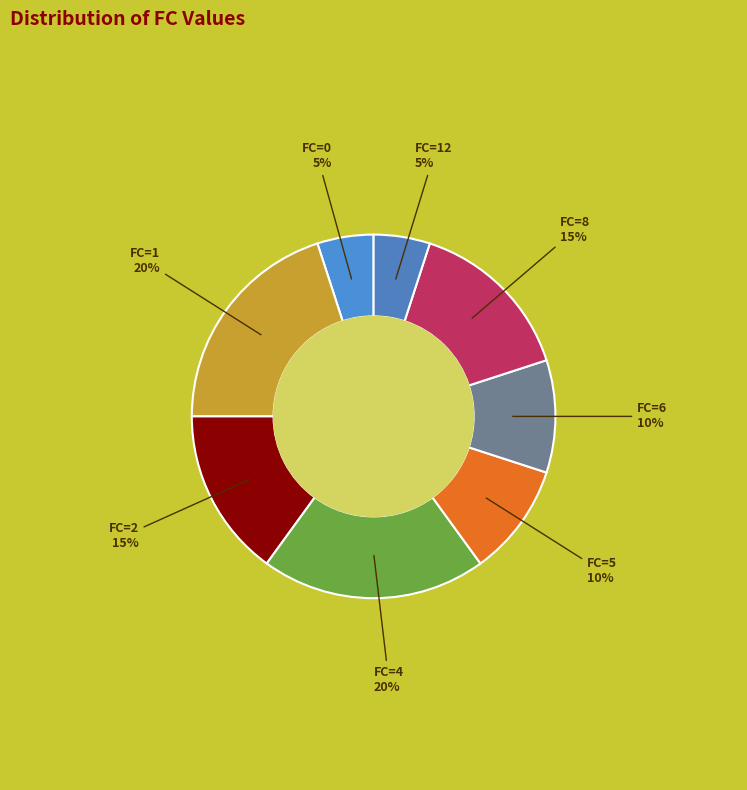

How many segments does this pie chart have?

8